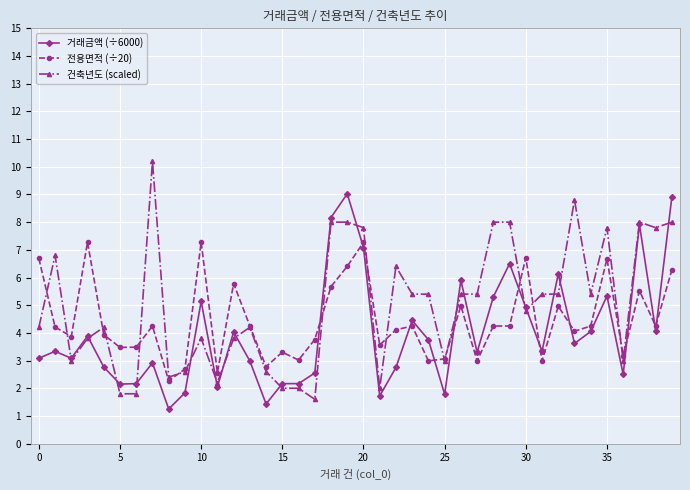

Which series has the largest range (max minus min)?

건축년도 (scaled)